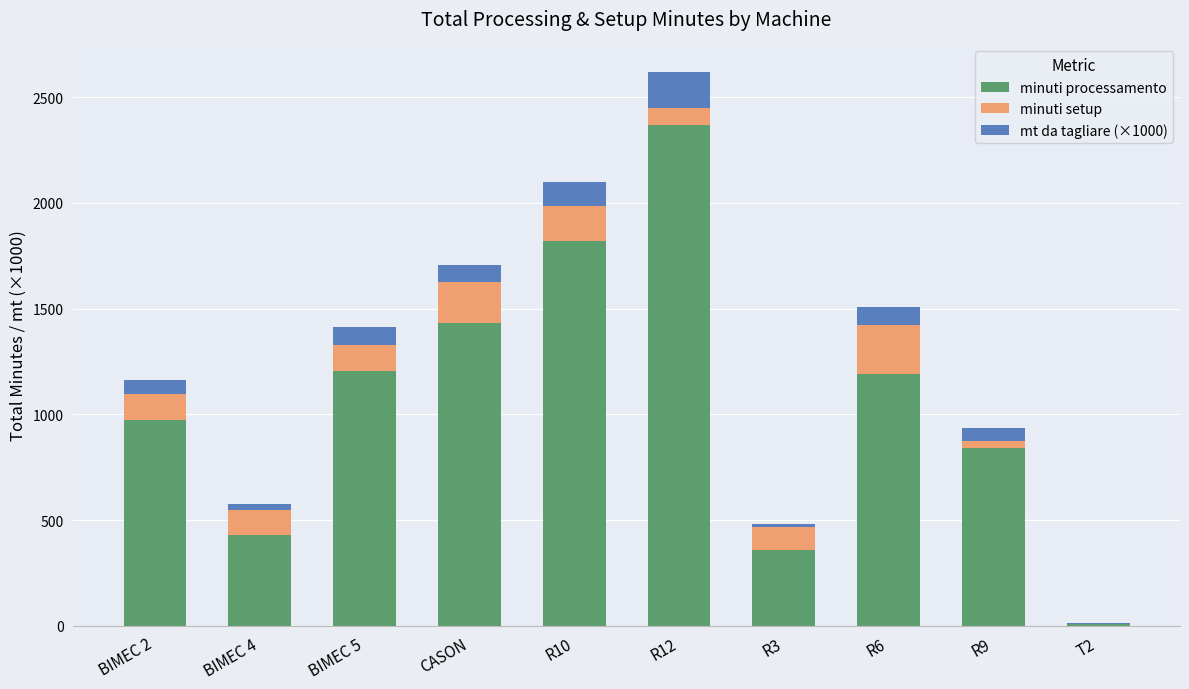

At which category is the sum across all series the highest?

R12